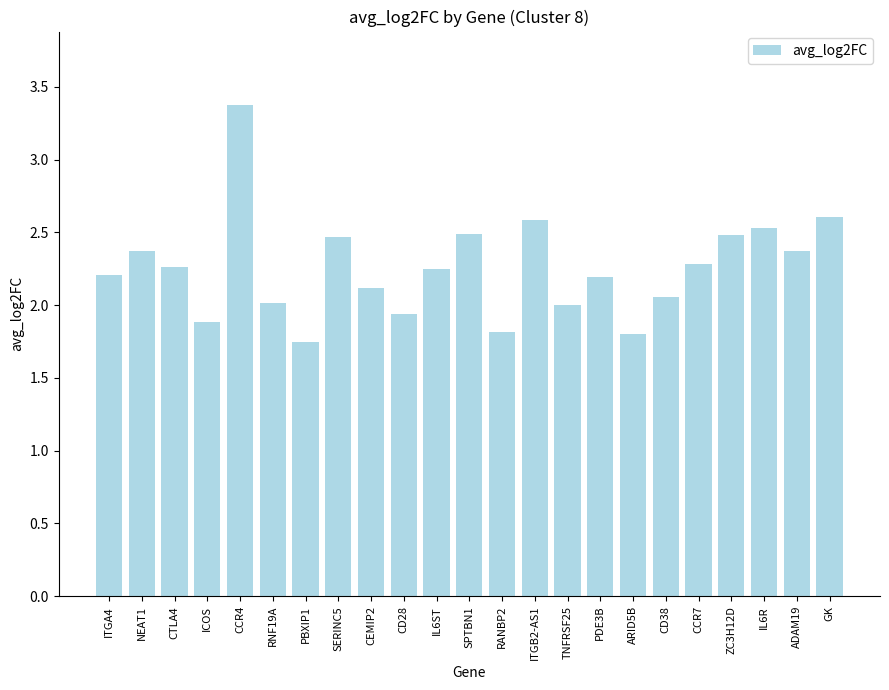

The value at CD38 is 2.1. True or false?

True